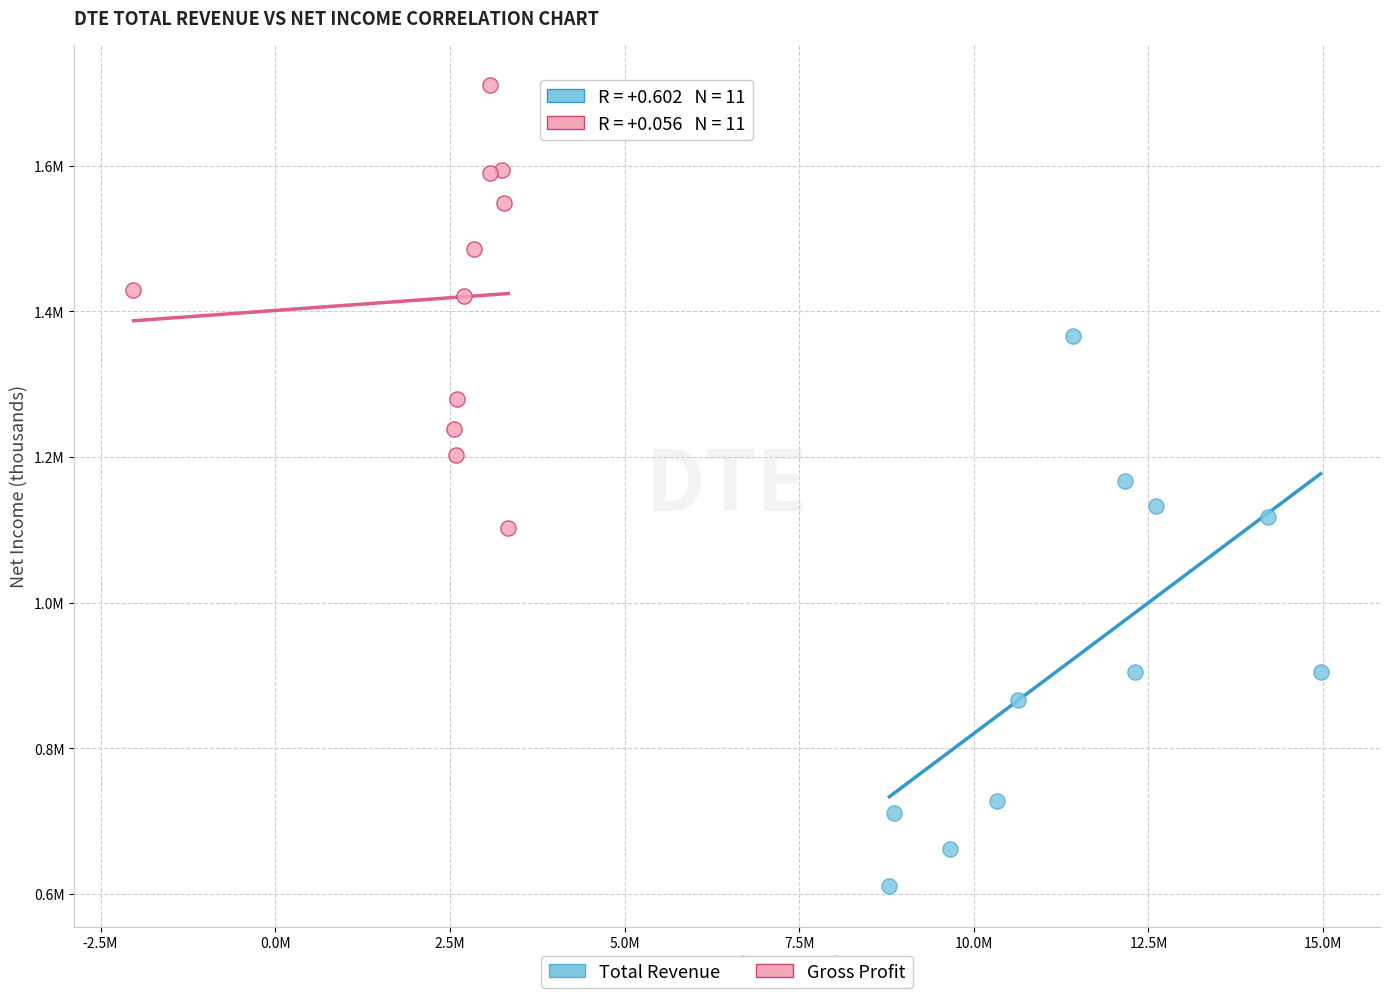

Which series contains the highest Y value?

Gross Profit